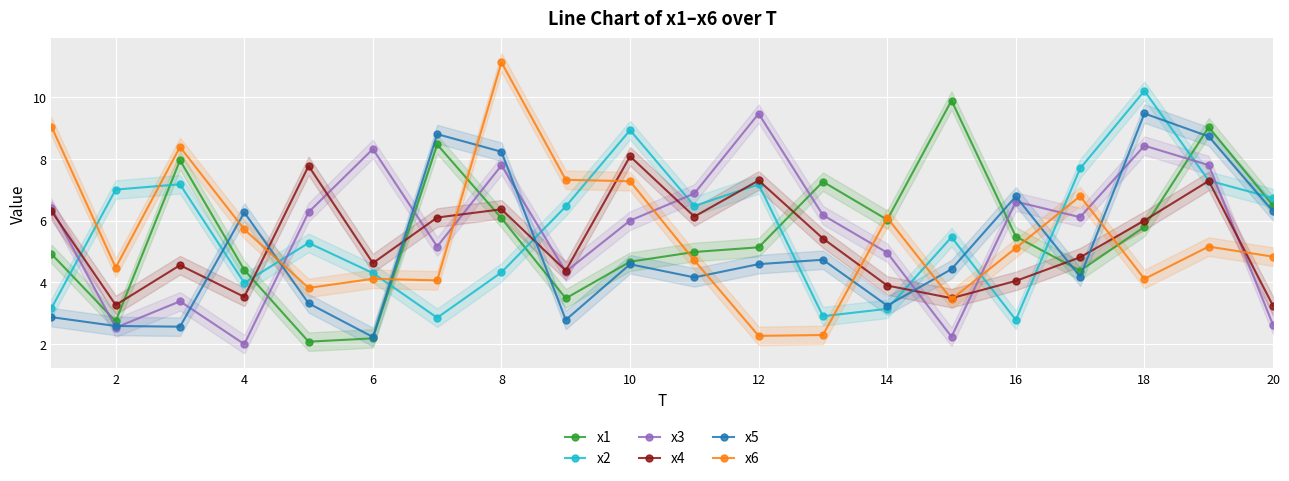

What is the approximate value of x6 at 8?

11.1